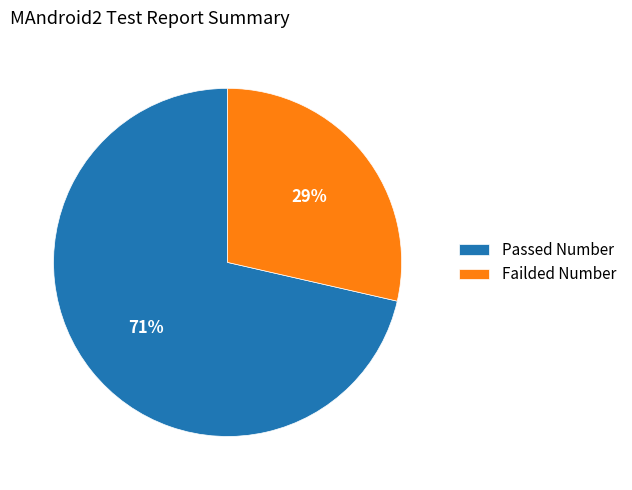

To the nearest percent, what is the average slice percentage?

50%